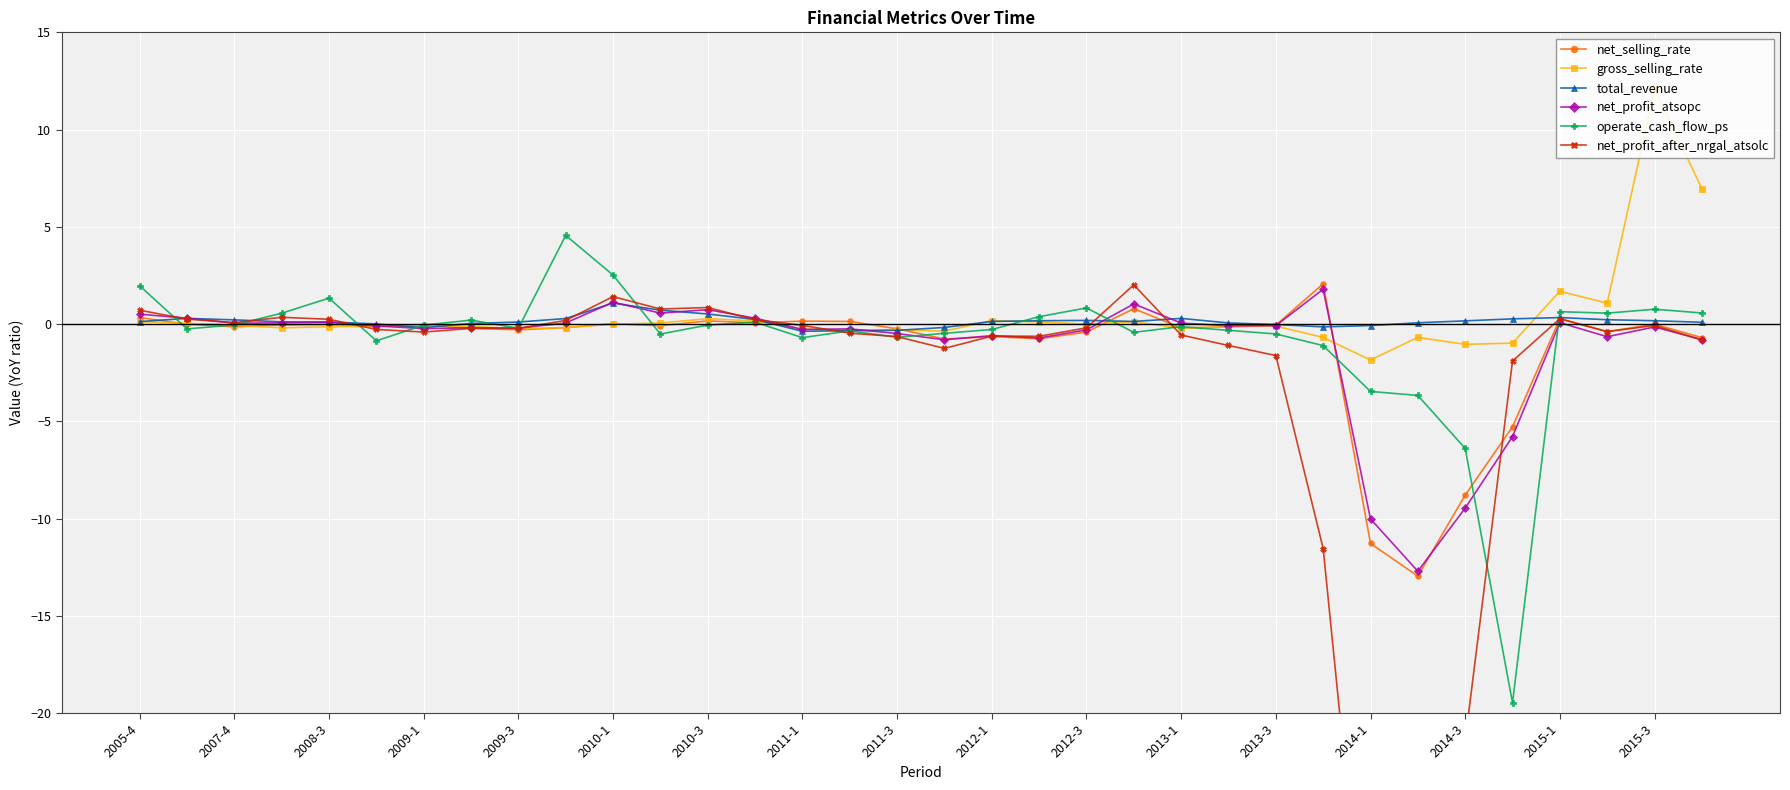

In total_revenue, how many points are higher than both neighbors (excluding endpoints)?

5